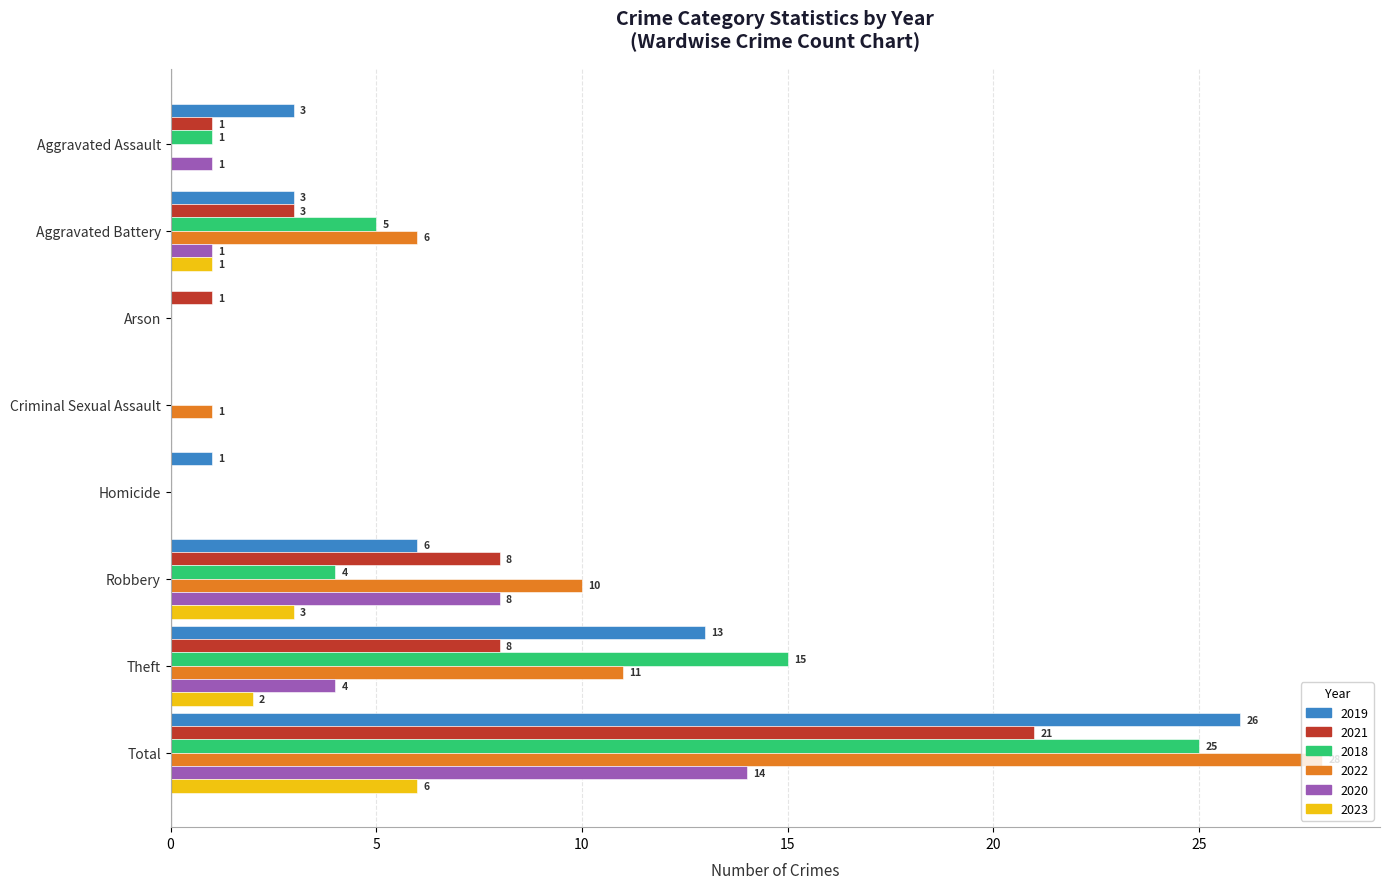

What is the greatest value displayed?

28